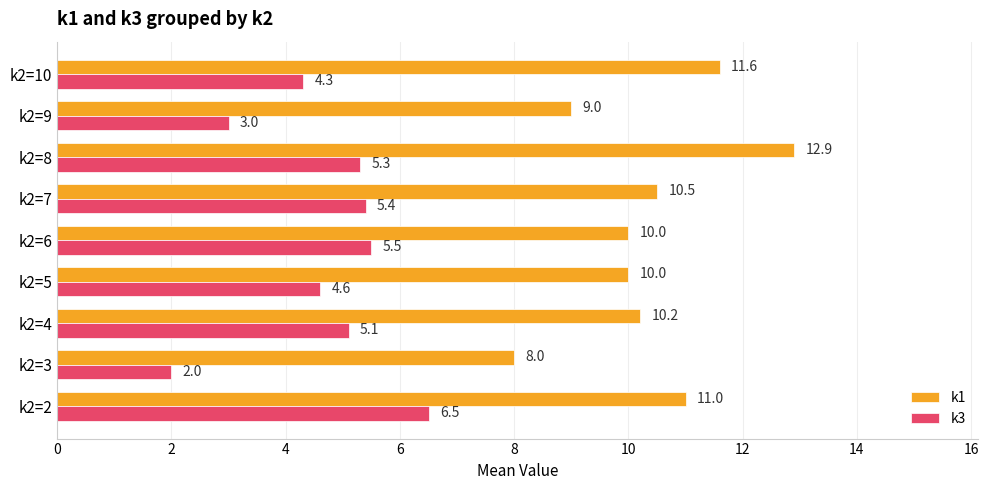

Which series has the largest range (max minus min)?

k1